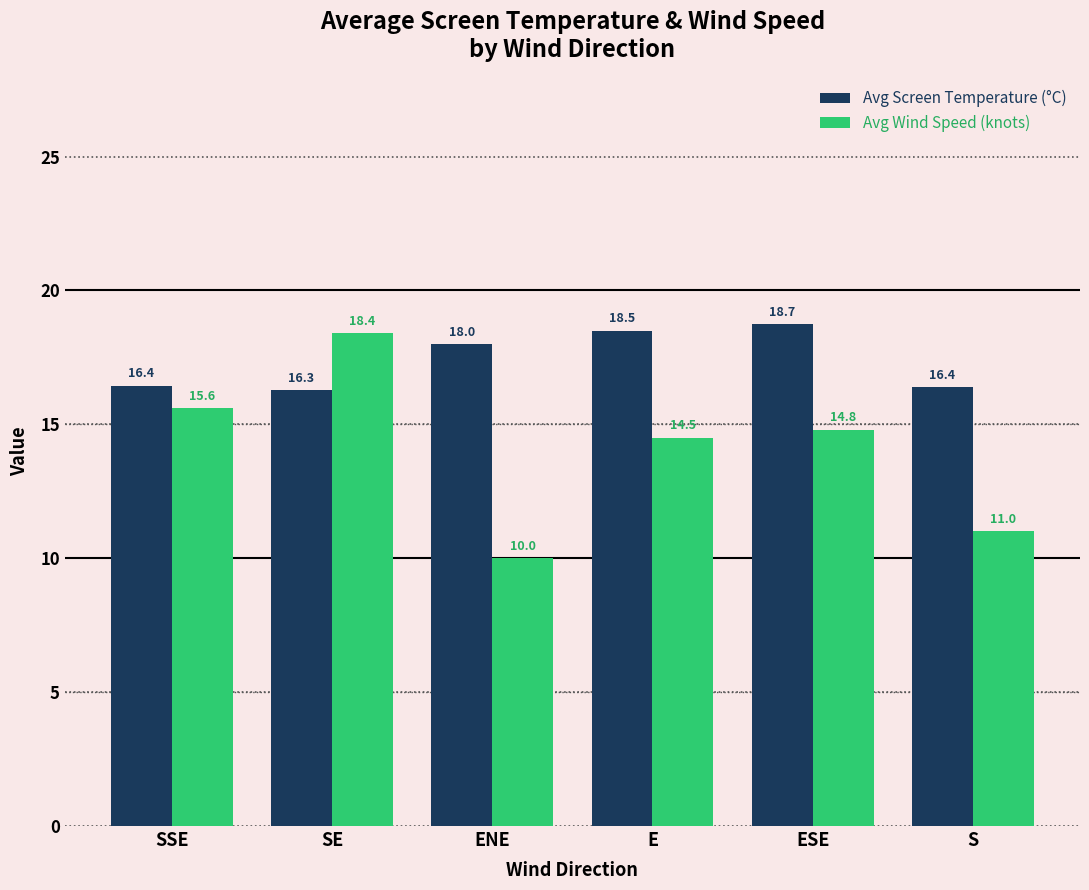

Which series changed the most between E and S?

Avg Wind Speed (knots)